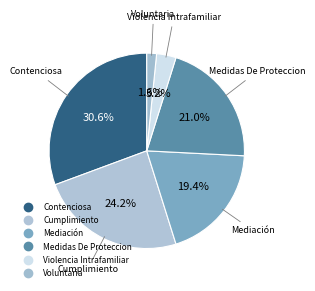

To the nearest percent, what percentage of the pie is Medidas De Proteccion?

21%